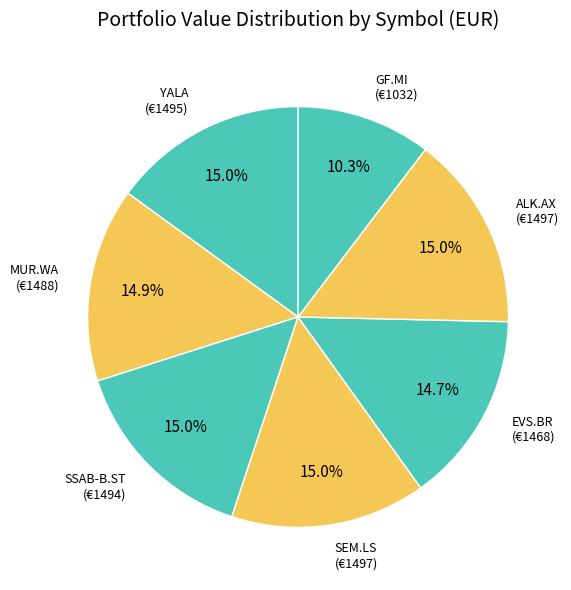

To the nearest percent, what is the average slice percentage?

14%